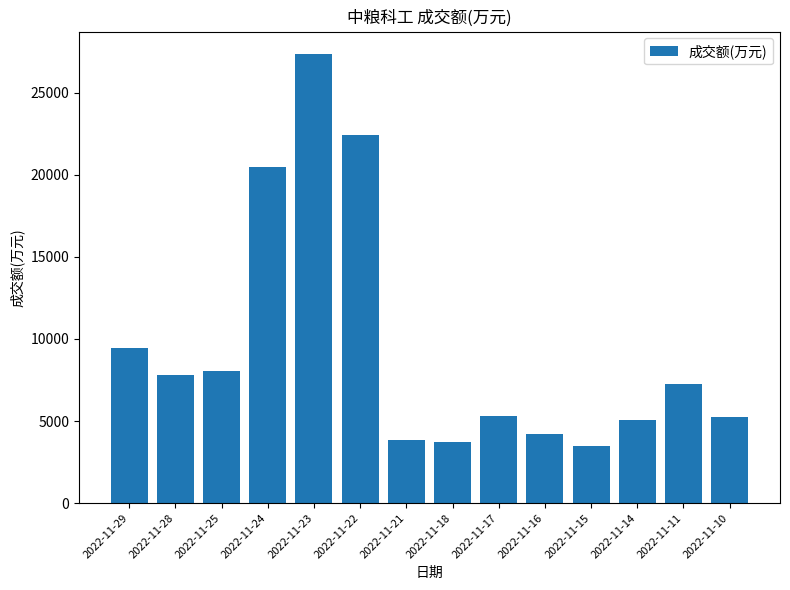

Which label corresponds to the smallest value in the chart?

2022-11-15